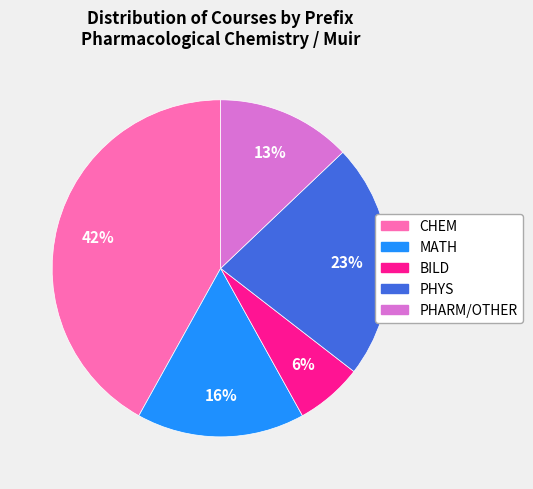

Rank the categories by value from highest to lowest.

CHEM, PHYS, MATH, PHARM/OTHER, BILD